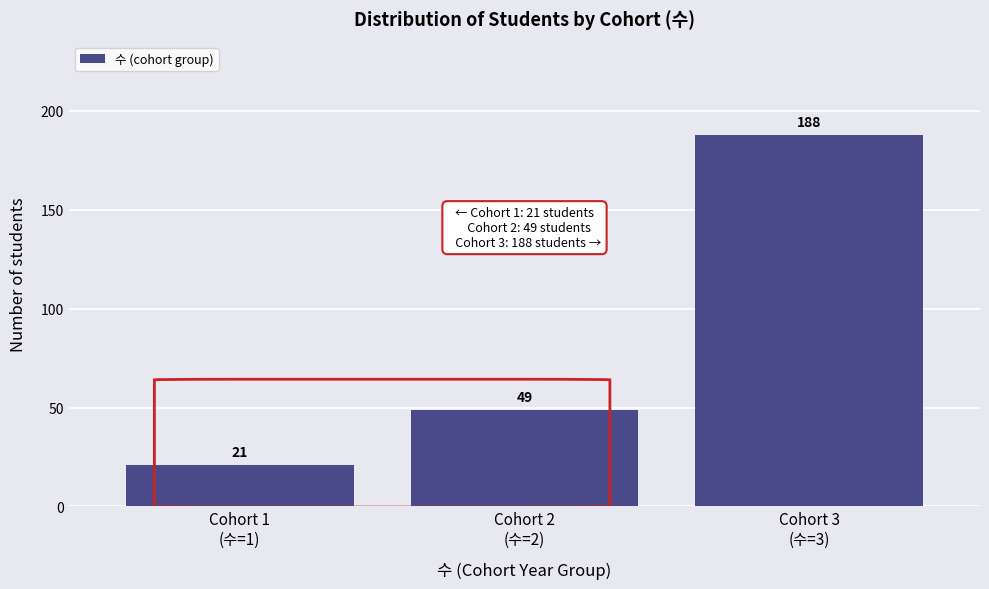

Reading left to right, transcribe all the data shown in this chart.

21	49	188